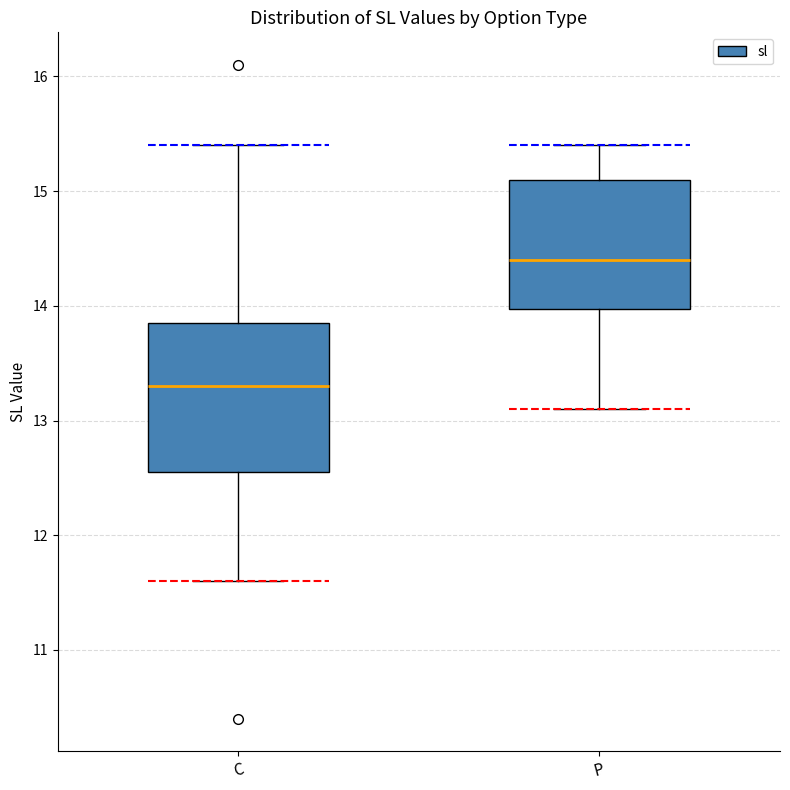

Reading left to right, read every box against the y-axis: the position of its median line, the range the box covers, and the ends of its whiskers. The values are not printed on the chart, so give them approximately, as read against the axis.

C: median 13.3, box 12.6 to 13.9, whiskers 11.6 to 15.4
P: median 14.4, box 14.0 to 15.1, whiskers 13.1 to 15.4